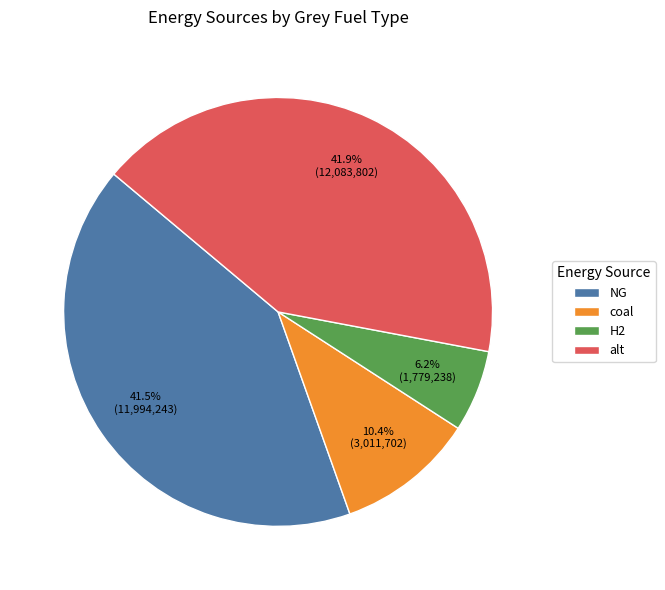

Is it true that alt is 42% of the pie?

True